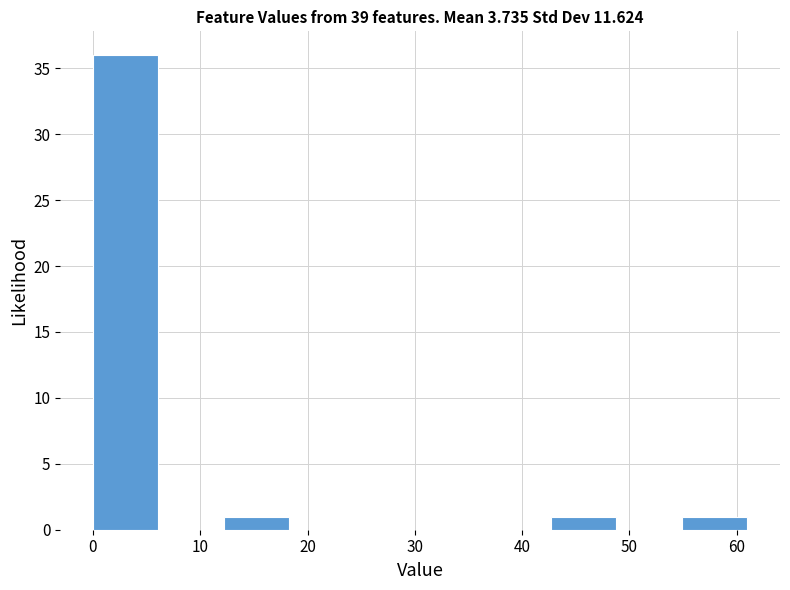

Over which range of the x-axis is the bar tallest?

0.0 to 6.1